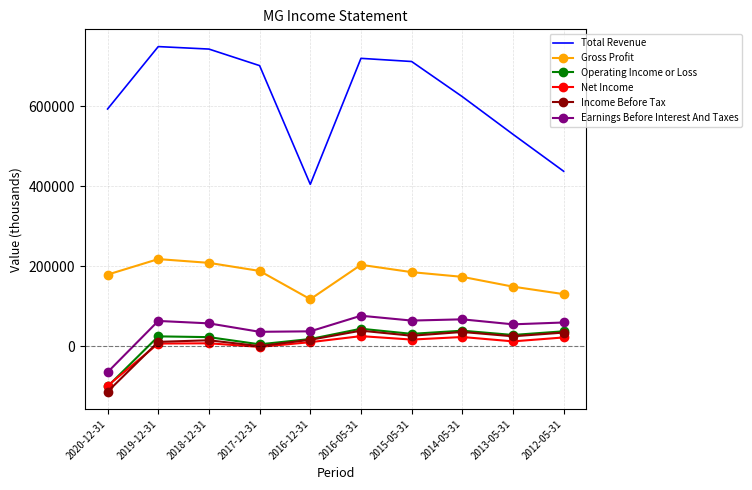

What is the lowest value of the Operating Income or Loss series?

-101200